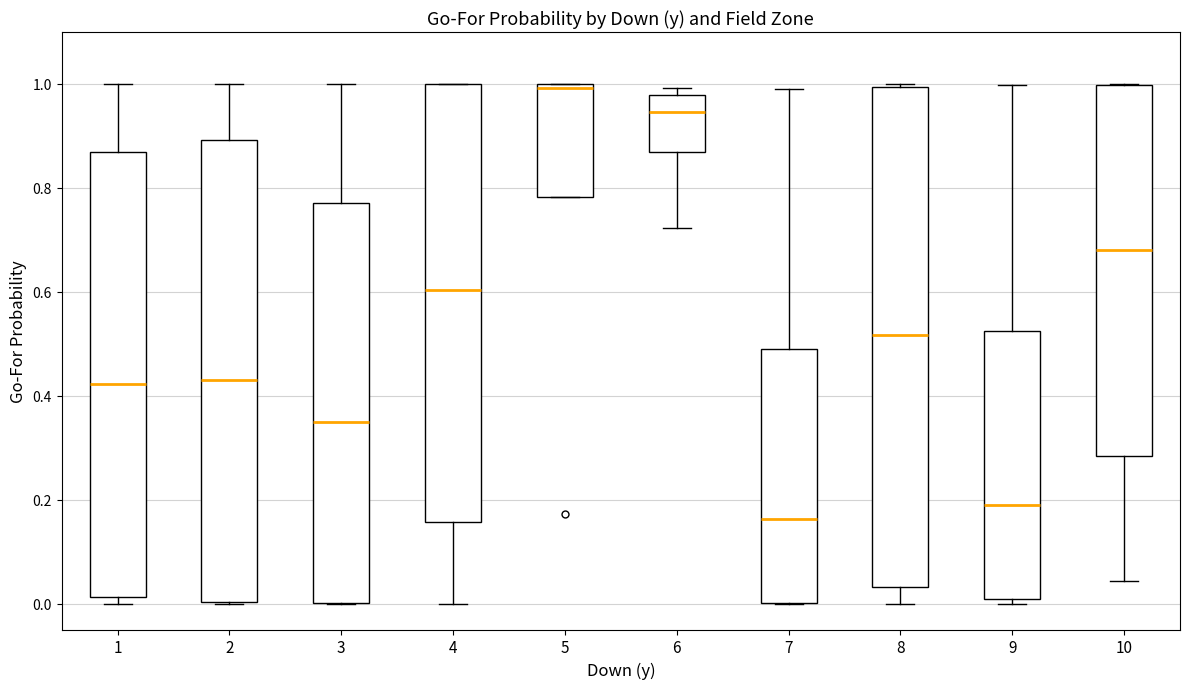

Reading left to right, transcribe this box plot: for each box, give where its median line is, the range the box spans, and where its two whiskers end, as read against the y-axis. The values are not printed on the chart, so give them approximately, as read against the axis.

1: median 0.42, box 0.02 to 0.86, whiskers 0.00 to 1.00
2: median 0.44, box 0.00 to 0.90, whiskers 0.00 to 1.00
3: median 0.34, box 0.00 to 0.78, whiskers 0.00 to 1.00
4: median 0.60, box 0.16 to 1.00, whiskers 0.00 to 1.00
5: median 1.00 (just below the box's upper edge), box 0.78 to 1.00, whiskers 0.78 to 1.00
6: median 0.94, box 0.86 to 0.98, whiskers 0.72 to 1.00
7: median 0.16, box 0.00 to 0.50, whiskers 0.00 to 1.00
8: median 0.52, box 0.04 to 1.00, whiskers 0.00 to 1.00
9: median 0.18, box 0.00 to 0.52, whiskers 0.00 (just below the box's lower edge) to 1.00
10: median 0.68, box 0.28 to 1.00, whiskers 0.04 to 1.00